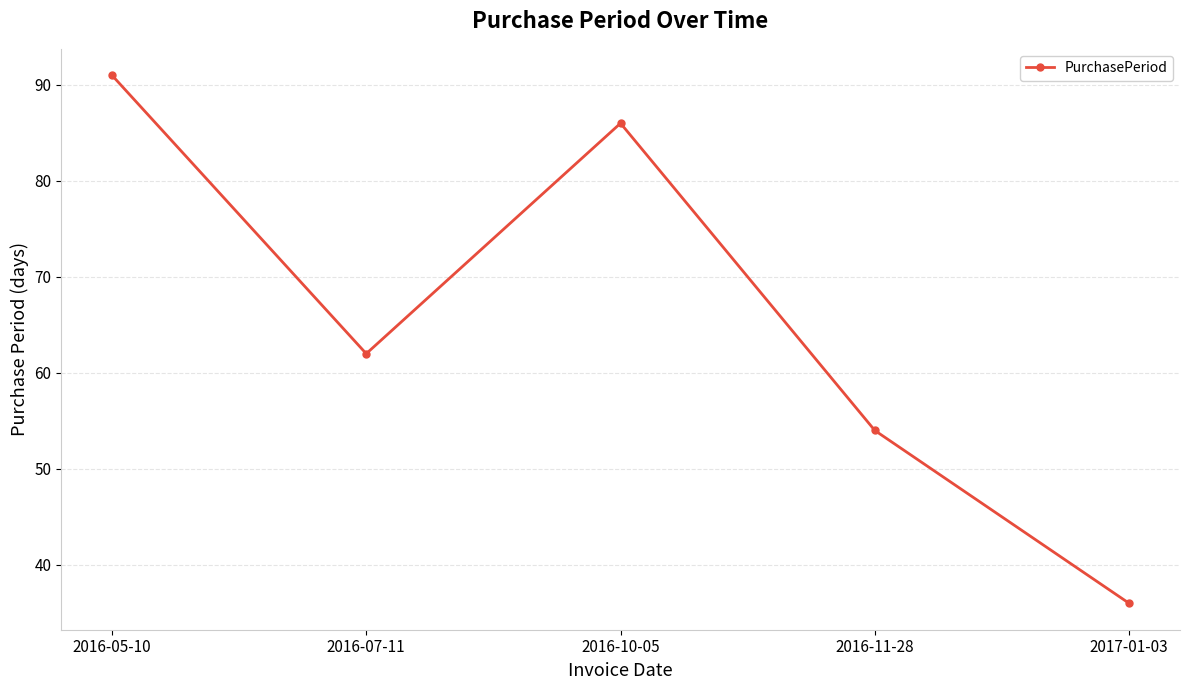

Read the value at 2017-01-03, to the nearest 10.

40